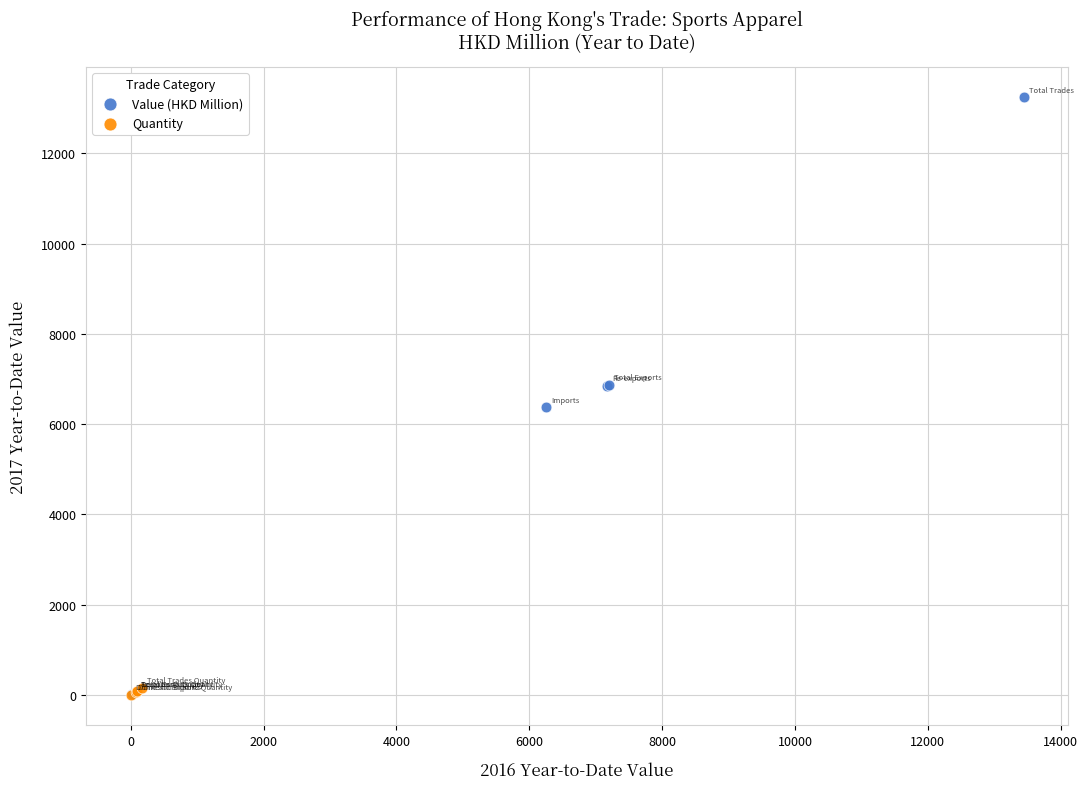

Which series has the widest spread of Y values?

Value (HKD Million)